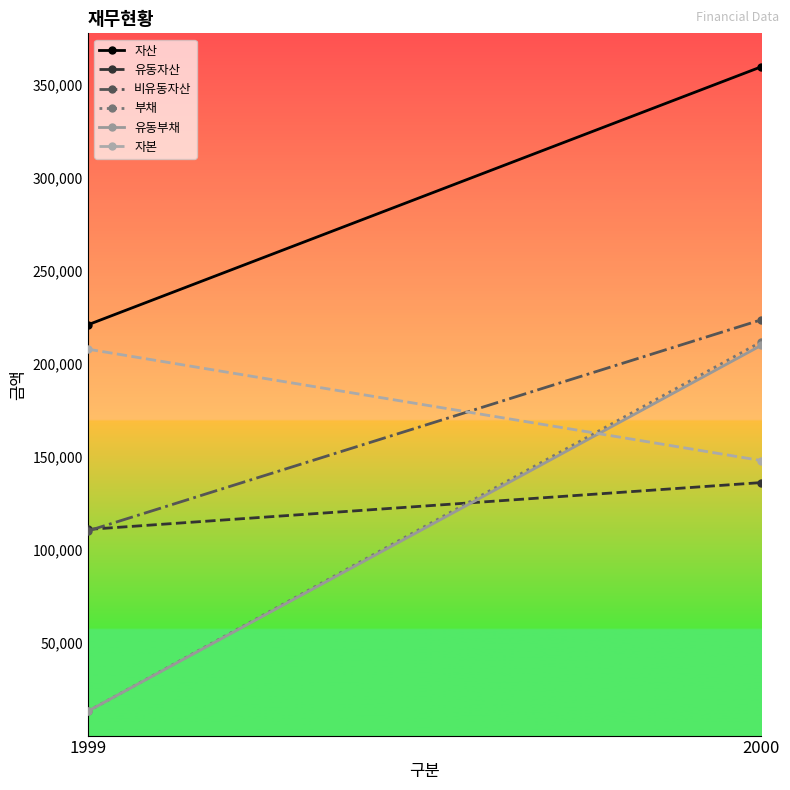

How many data points in 유동자산 are less than 136053?

1